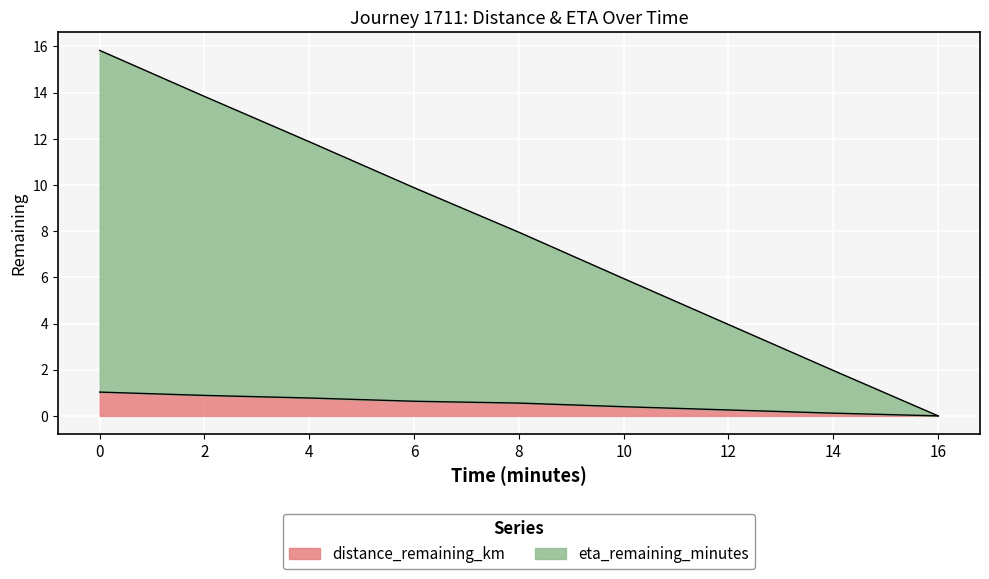

List the labels in order of distance_remaining_km value, smallest first.

16.0, 14.0, 12.0, 10.0, 8.0, 6.0, 4.0, 2.0, 0.0